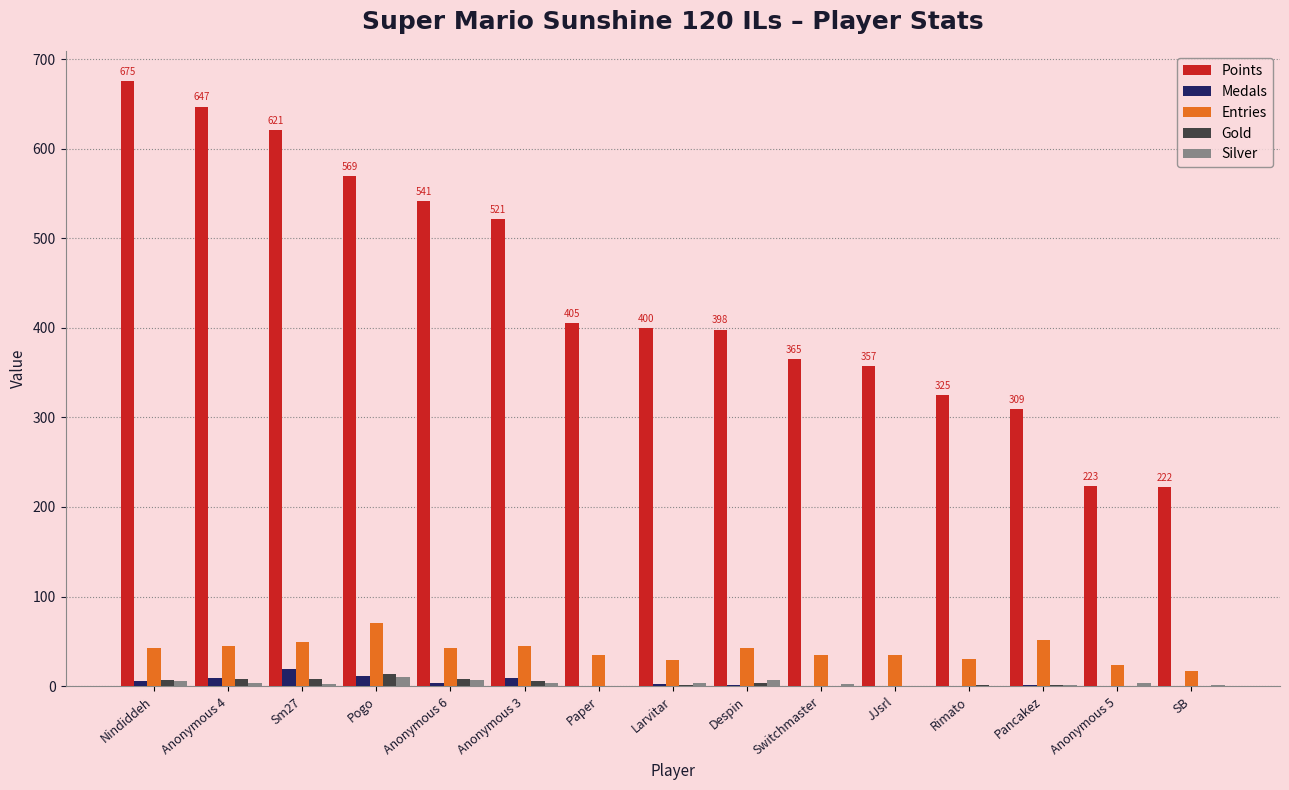

What is the spread (max minus min) of values at Pogo?

559